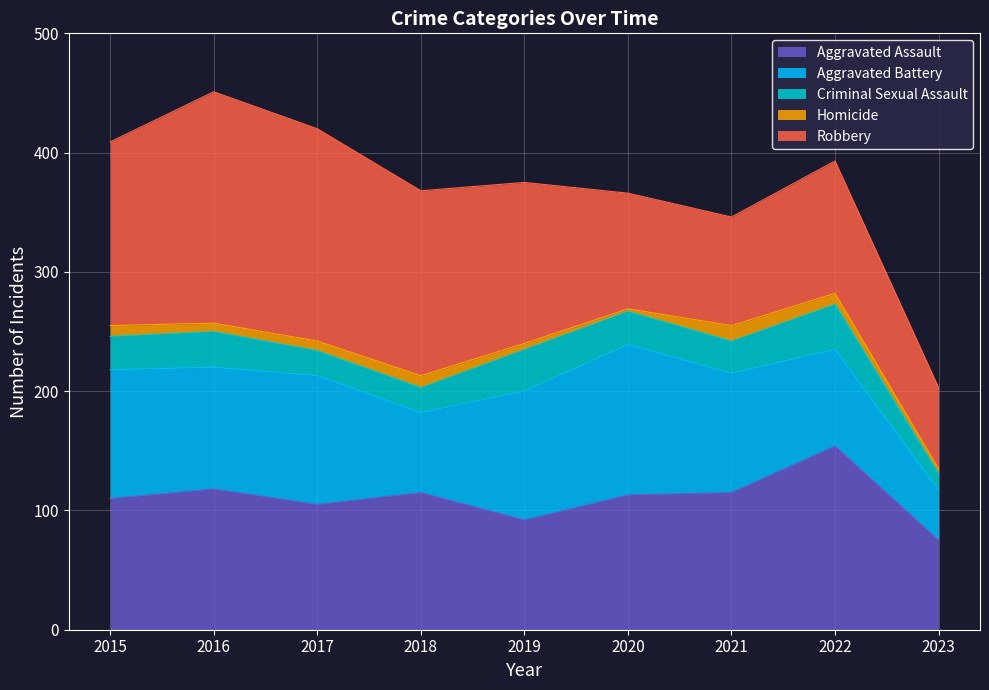

Where is the first local maximum for Aggravated Assault?

2016